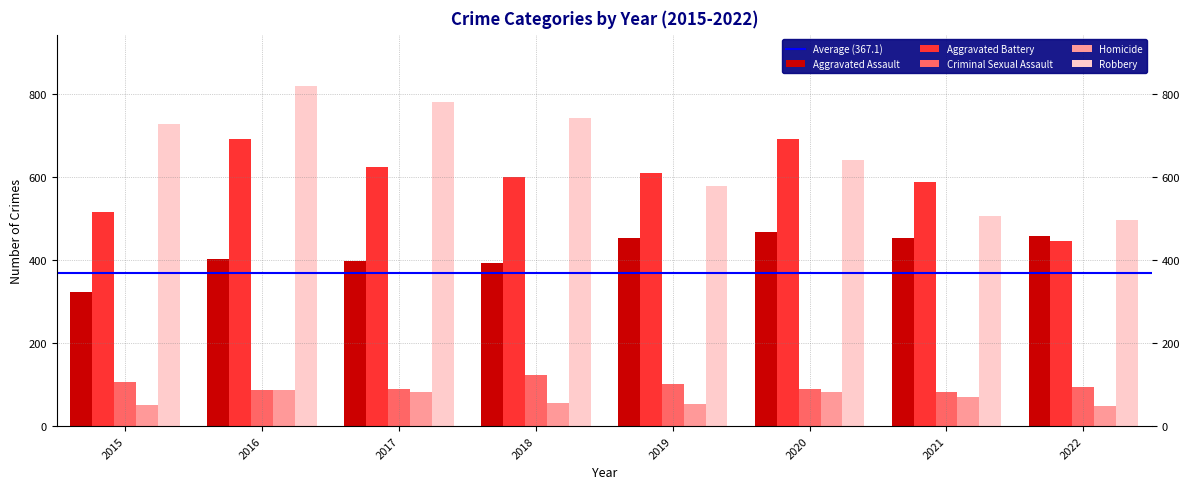

Which series has the largest total across all categories?

Robbery